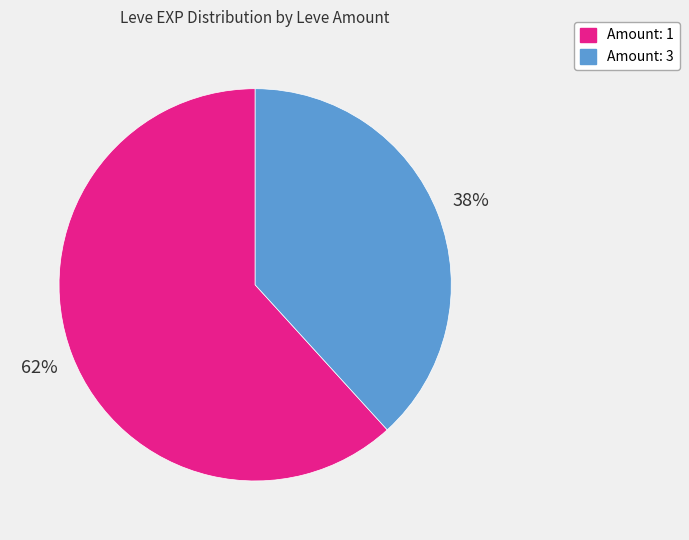

Is there a majority slice in this chart?

Yes